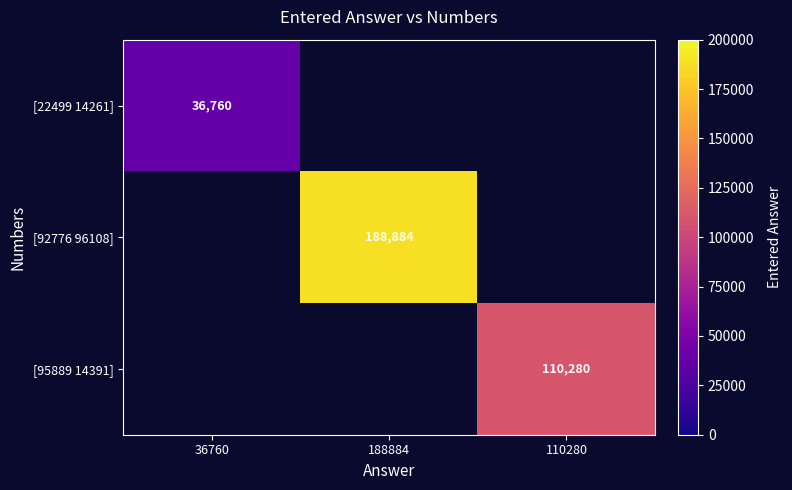

True or false: [92776 96108] has a value of 110833 at 188884.

False